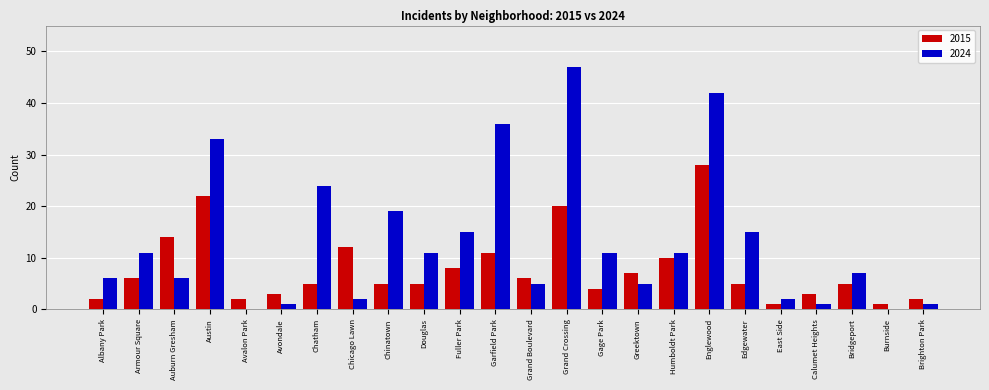

Is it true that 2024 equals 15 at Edgewater?

True